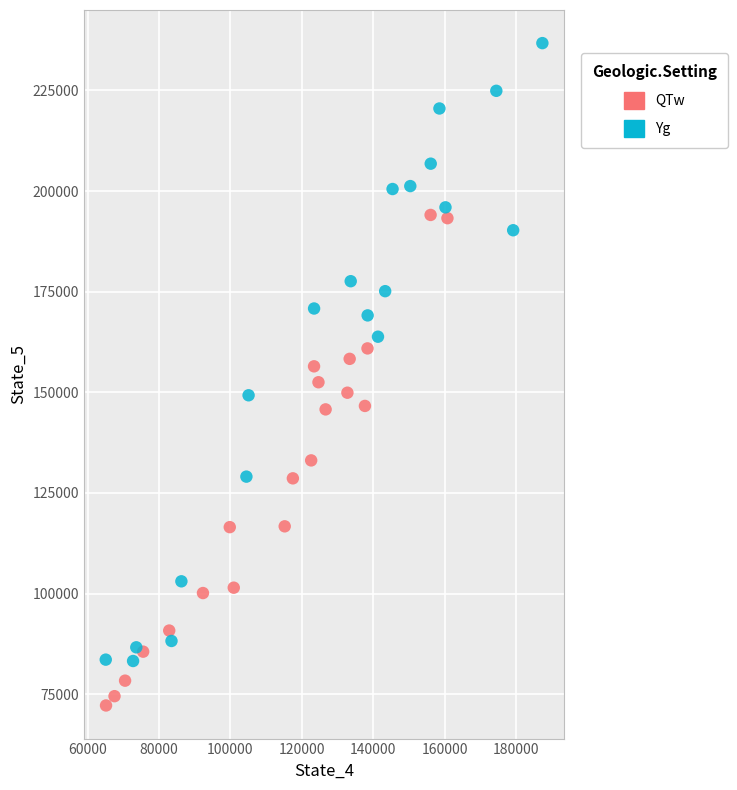

Which series contains the lowest Y value?

QTw